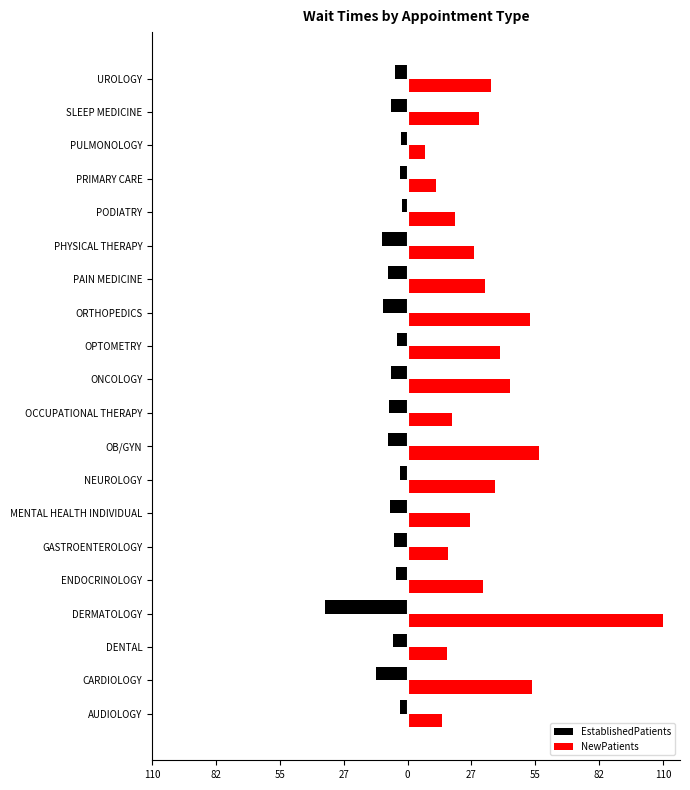

What are all the series names shown in the legend?

EstablishedPatients, NewPatients